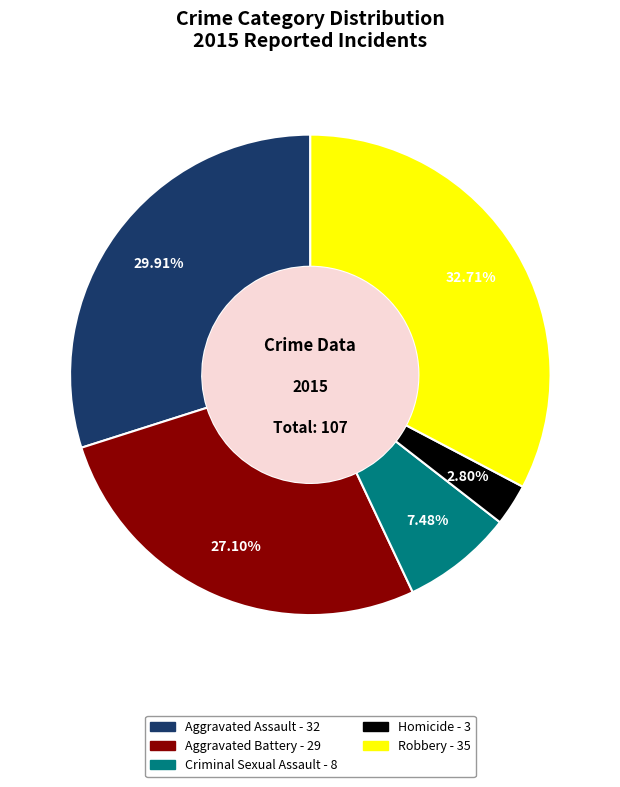

To the nearest percent, what portion does Robbery represent?

33%